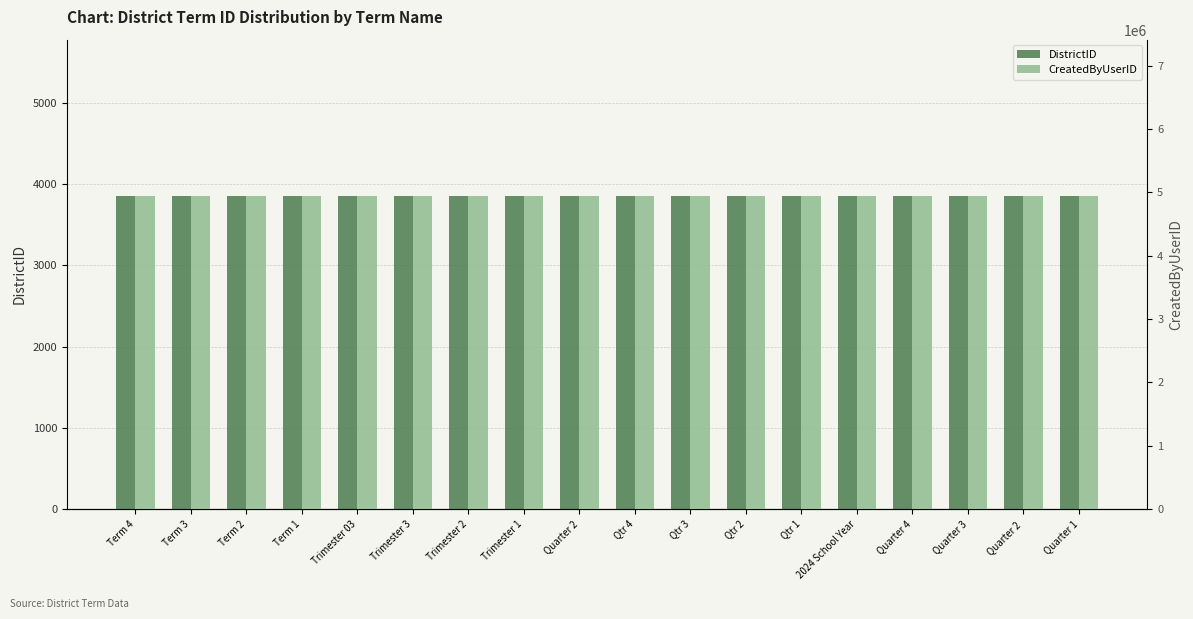

Does the chart contain any negative values?

No